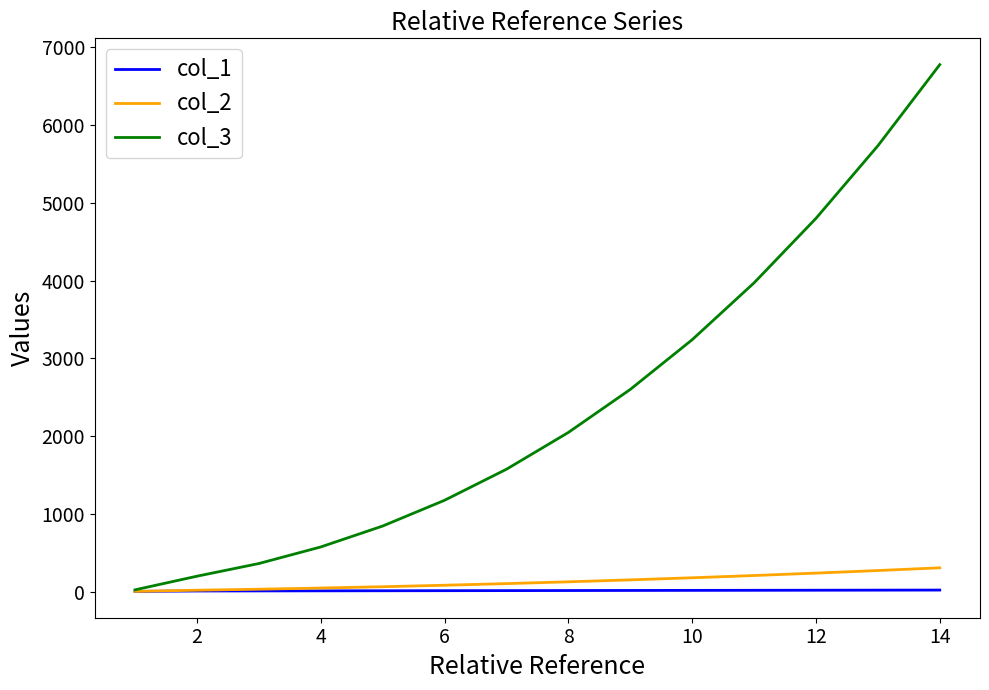

What is the average value of the col_3 series?

2424